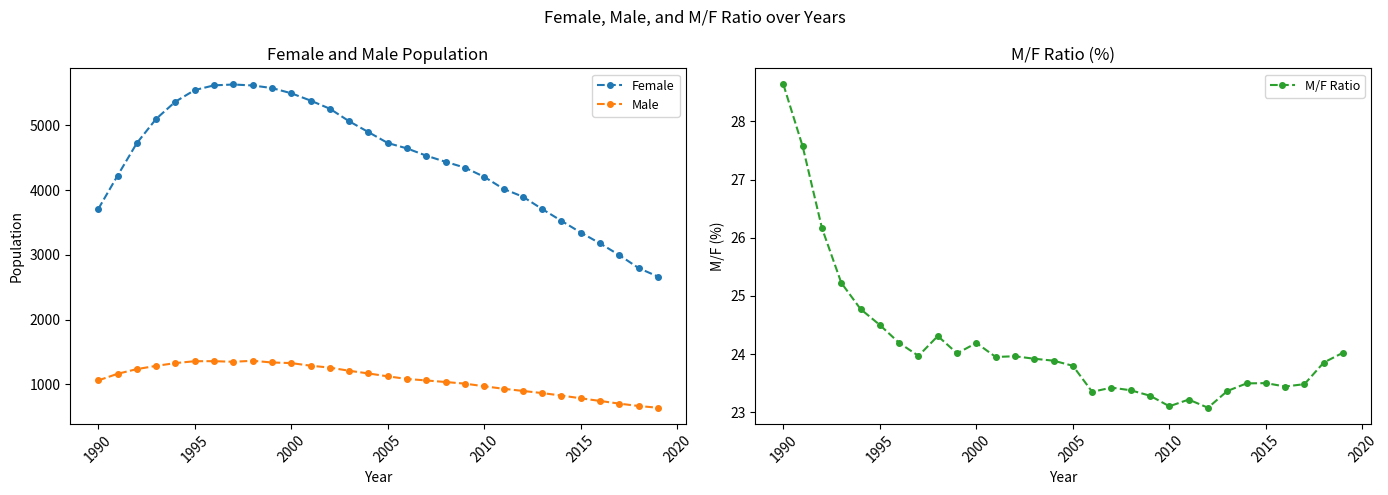

What is the minimum value for Female?

2663.8